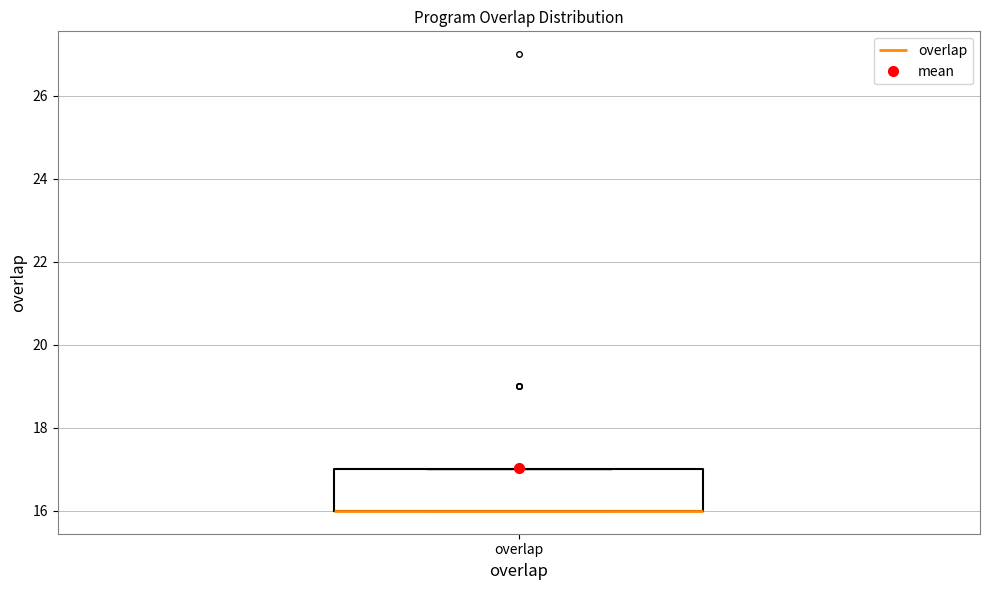

Read this box plot against the y-axis: the position of the median line, the range covered by the box, and the ends of both whiskers. The values are not printed on the chart, so give them approximately, as read against the axis.

median 16 (drawn on the box's lower edge), box 16 to 17, whiskers 16 to 17